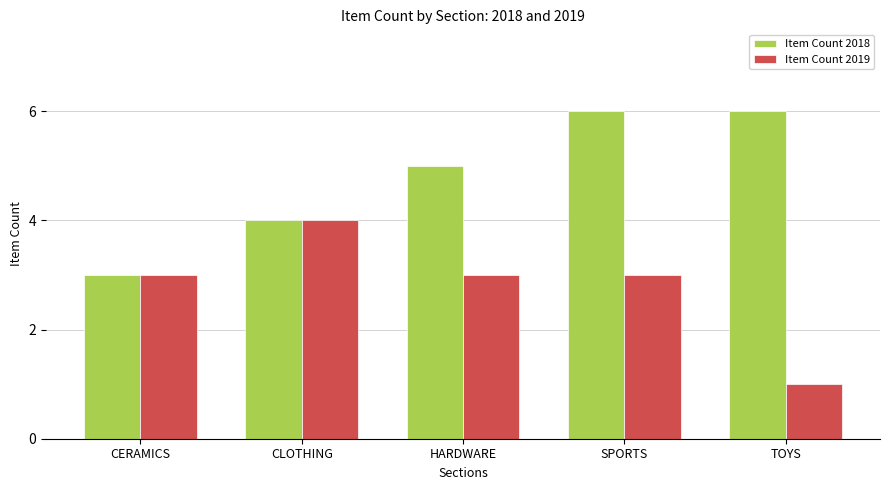

How many bars are there in total?

10